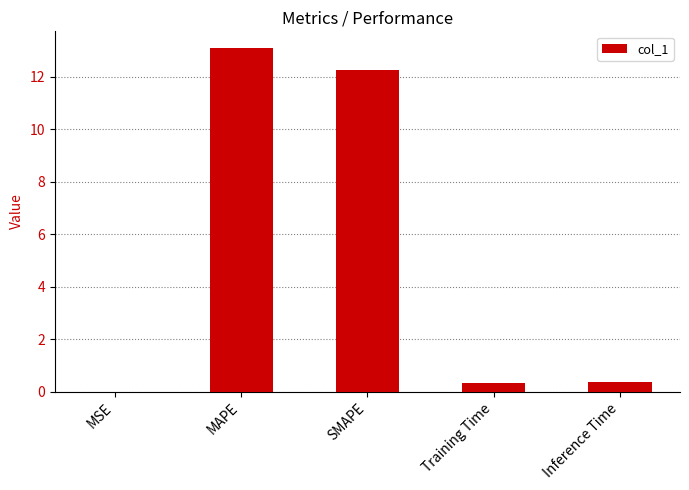

What is the sum of the values at Training Time and Inference Time?

0.7